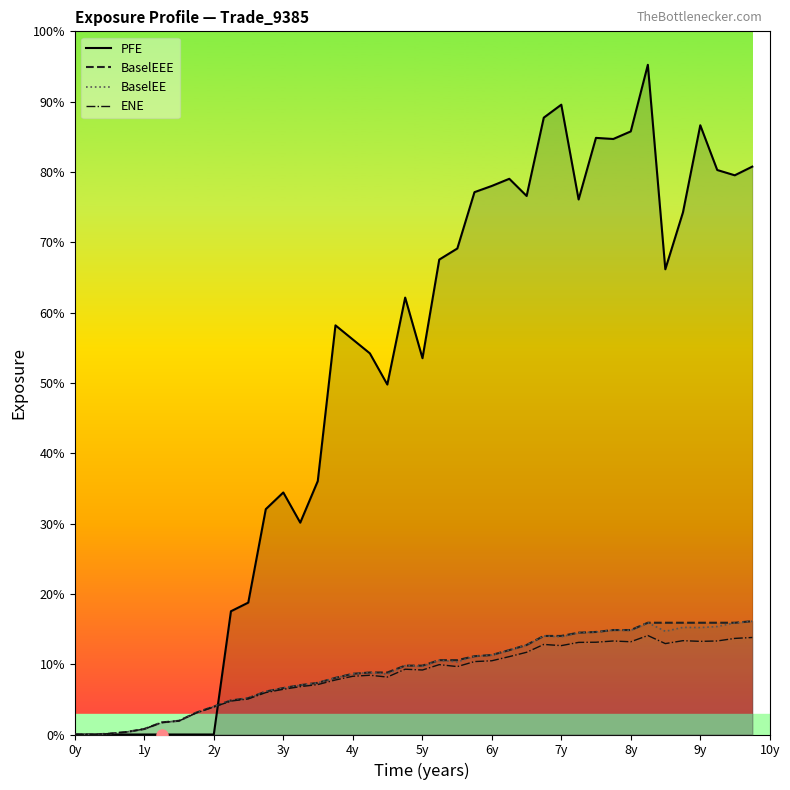

In ENE, how many points are higher than both neighbors (excluding endpoints)?

7